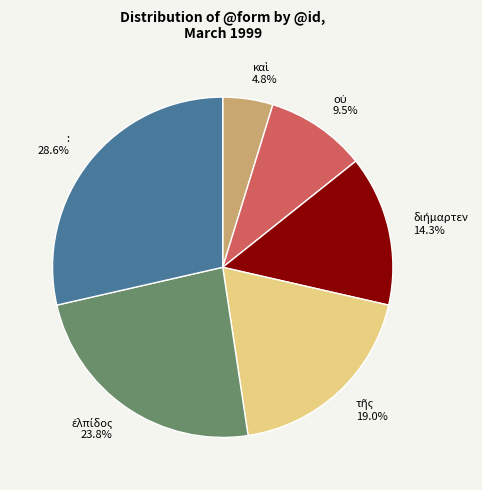

To the nearest percent, what is the average slice percentage?

17%